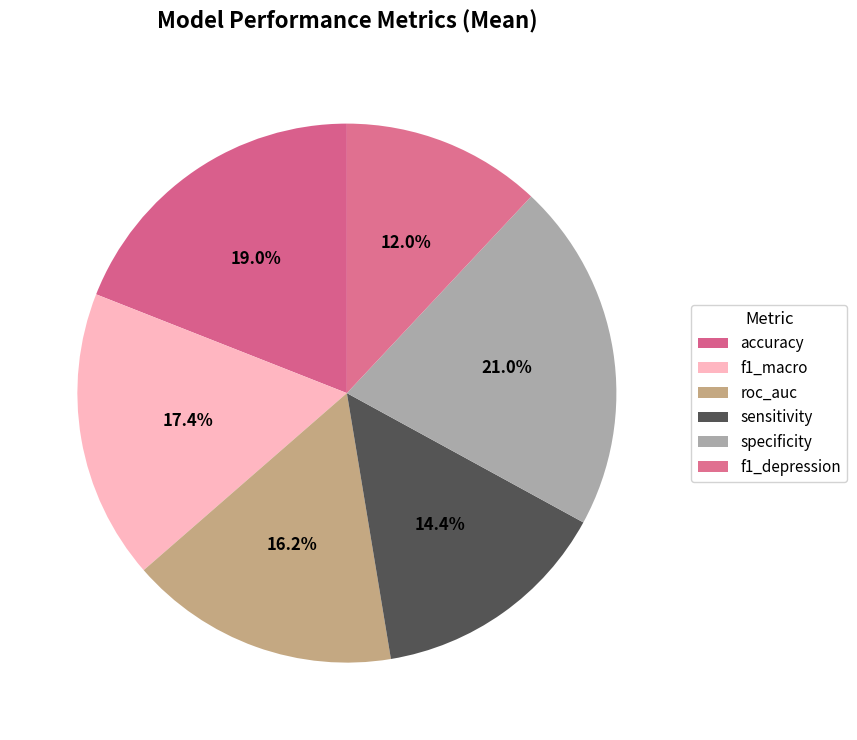

Which has a higher value, accuracy or f1_depression?

accuracy